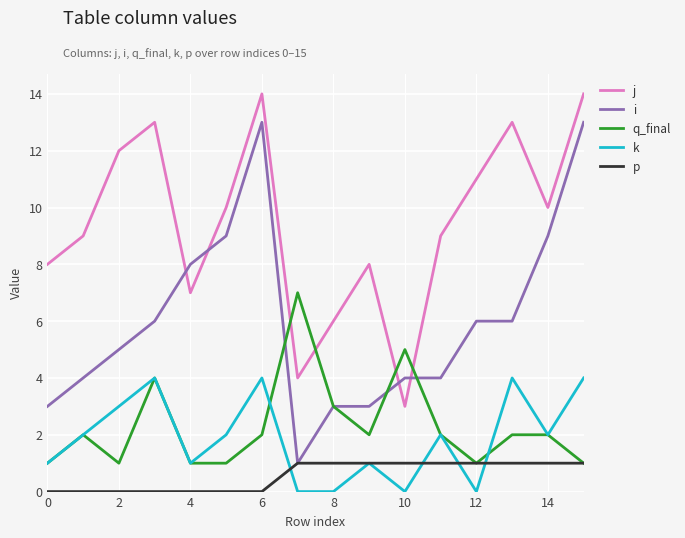

True or false: k and i cross at least once.

False